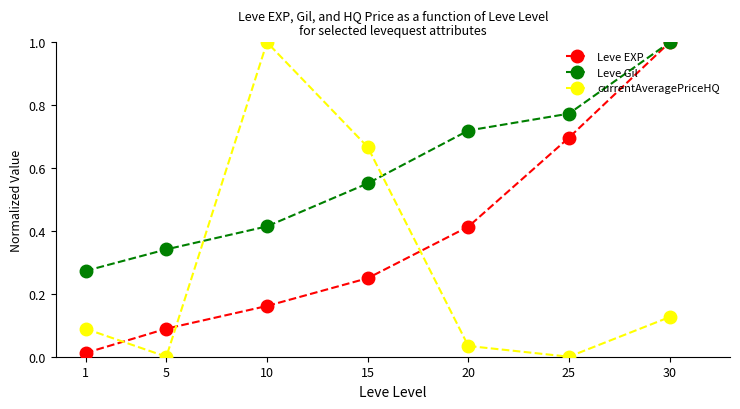

Where is Leve EXP nearest to the value 0?

1